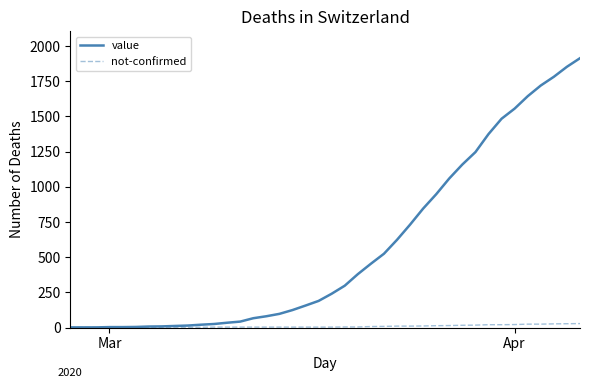

List the series in order of their overall mean, highest first.

value, not-confirmed